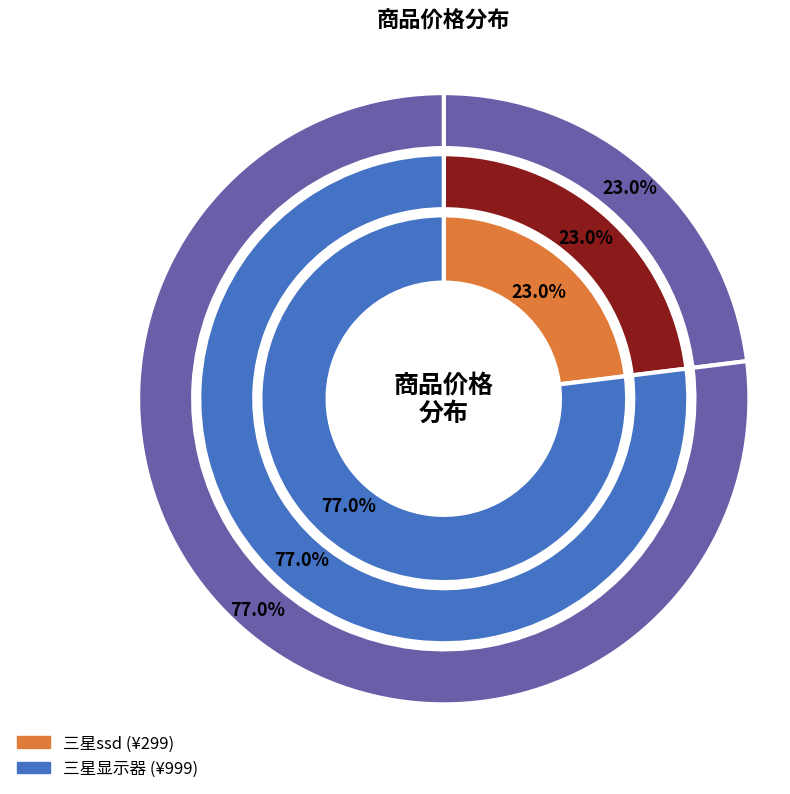

What is the change in value from 三星ssd to 三星显示器?

+700